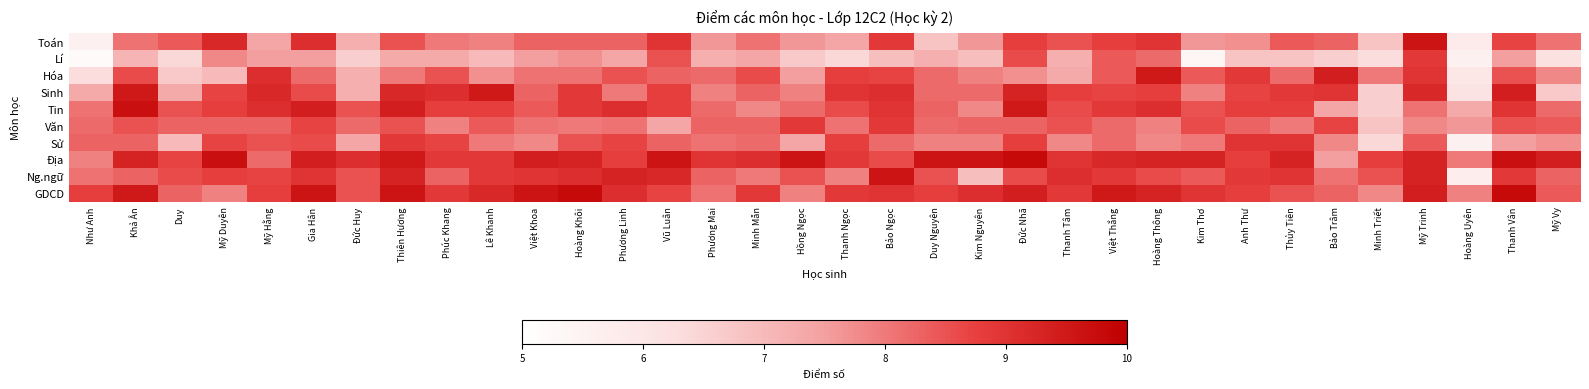

Which has a higher value, Hoàng Thông or Phương Mai?

Hoàng Thông